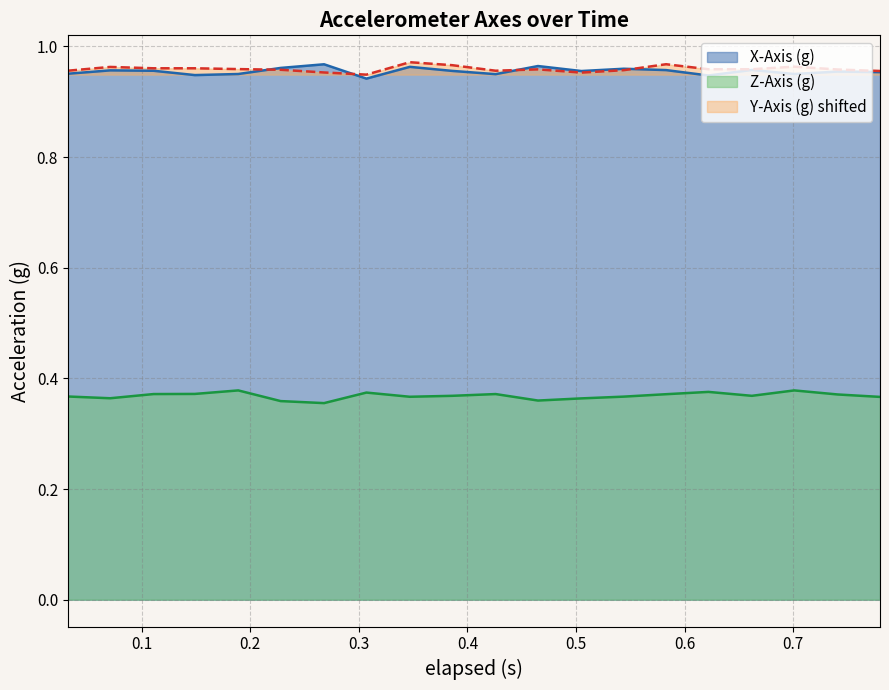

How many Z-Axis (g) values are between 0 and 1?

20